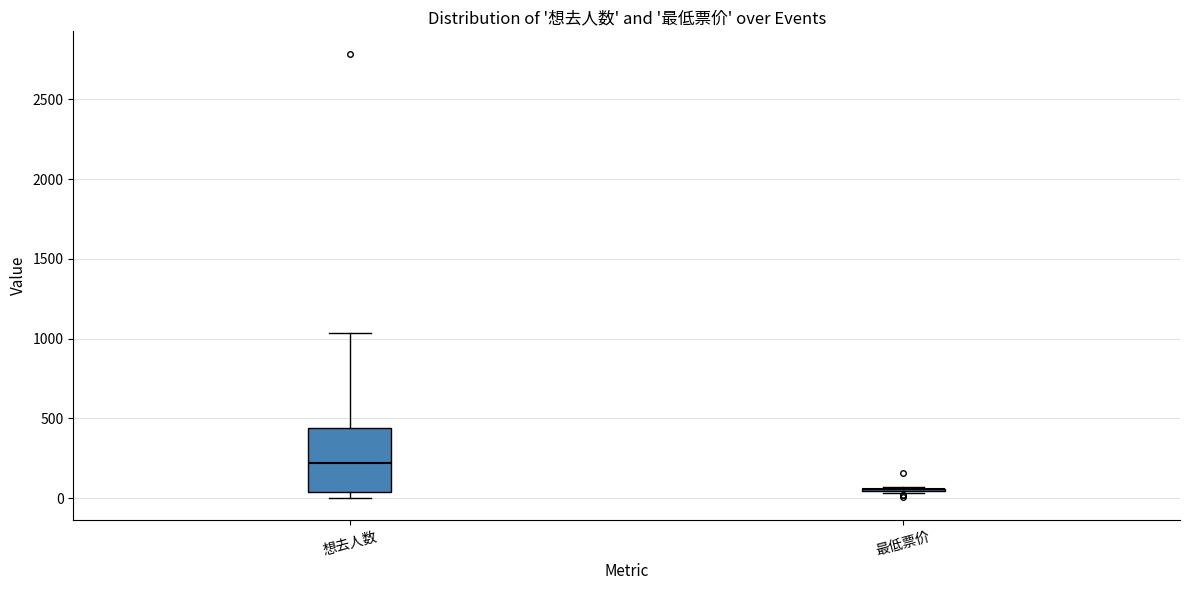

Which box is the tallest, from its lower edge to its upper edge?

想去人数